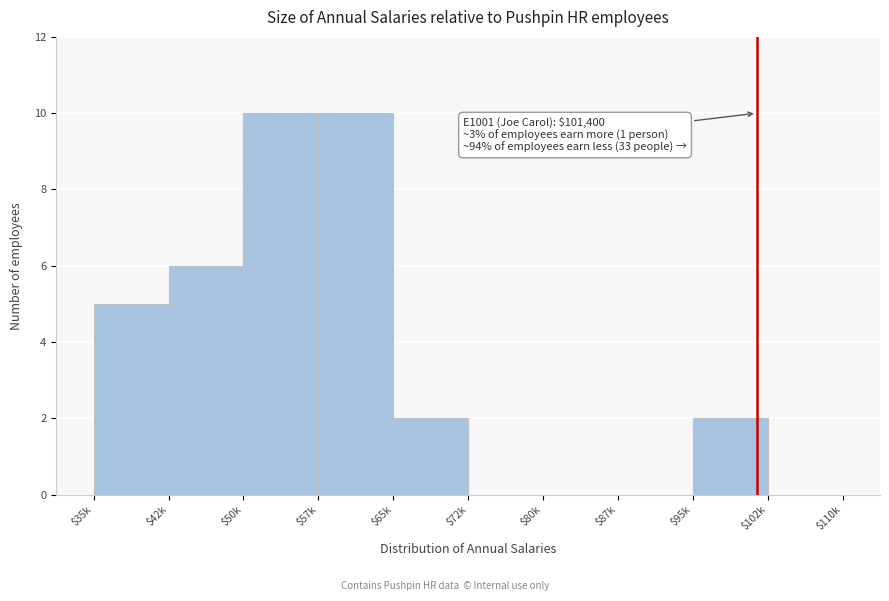

What is the maximum value shown in the chart?

10